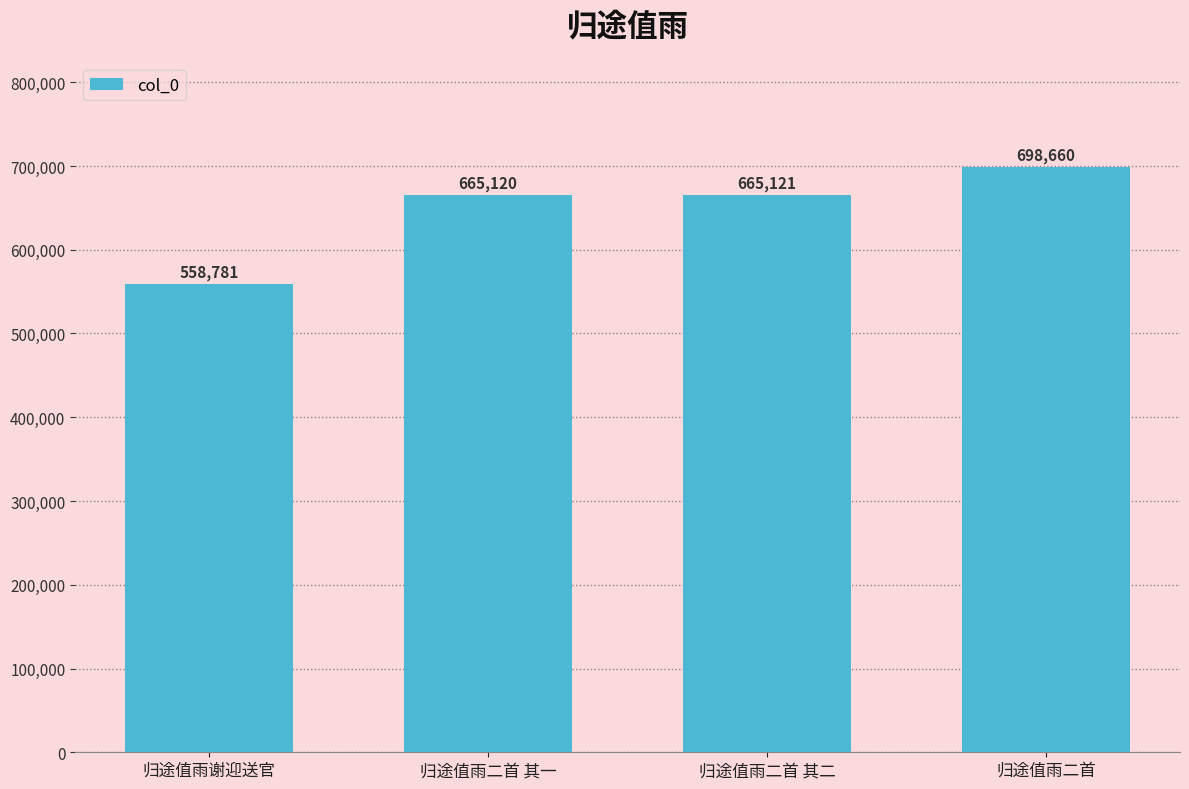

What is the maximum value shown in the chart?

698660